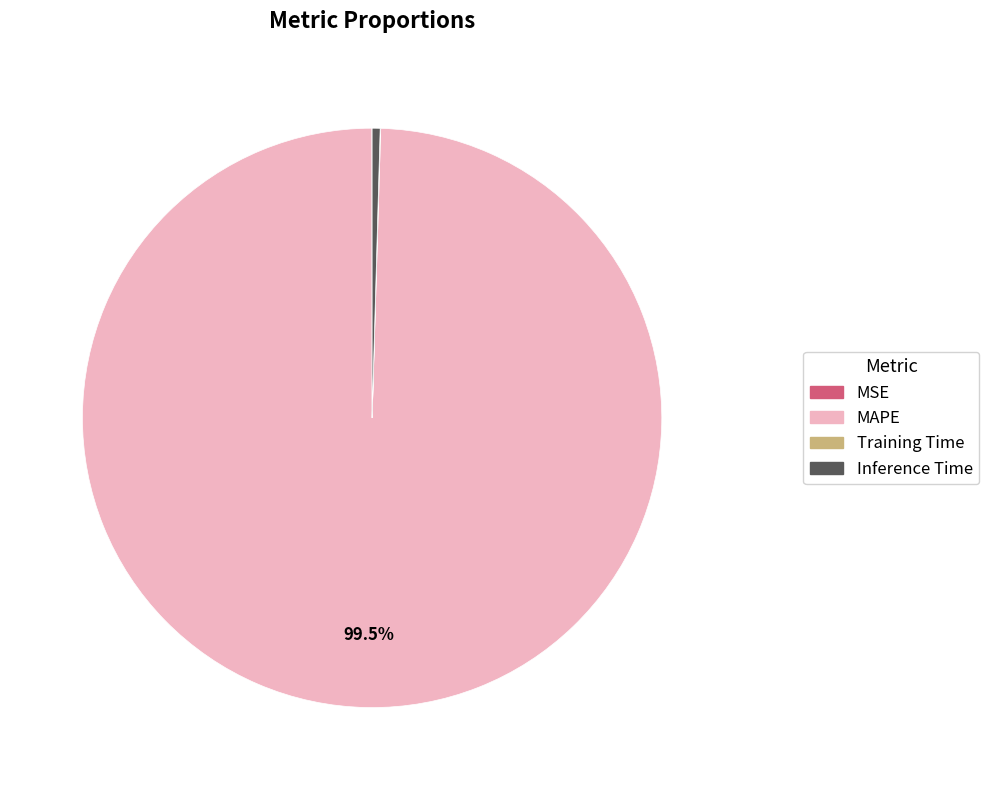

Is the sum of Inference Time and MAPE greater than half?

Yes